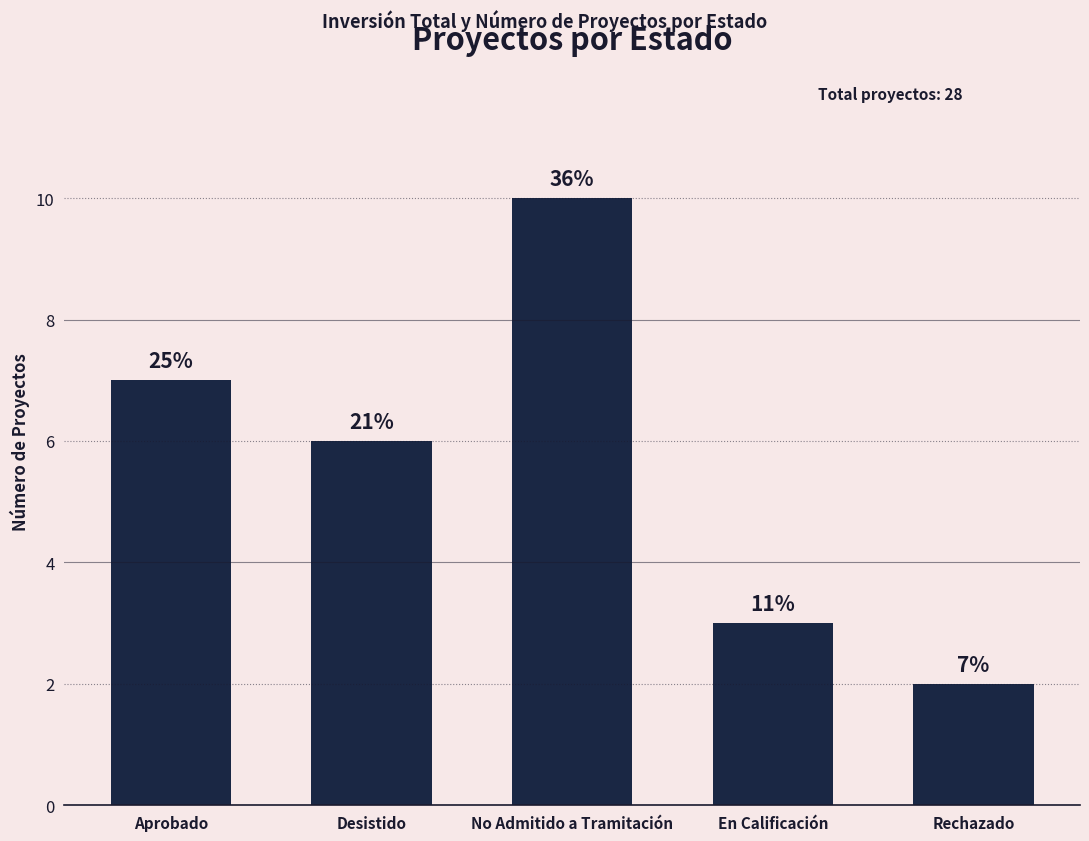

What is the label of the 1st bar from the right?

Rechazado